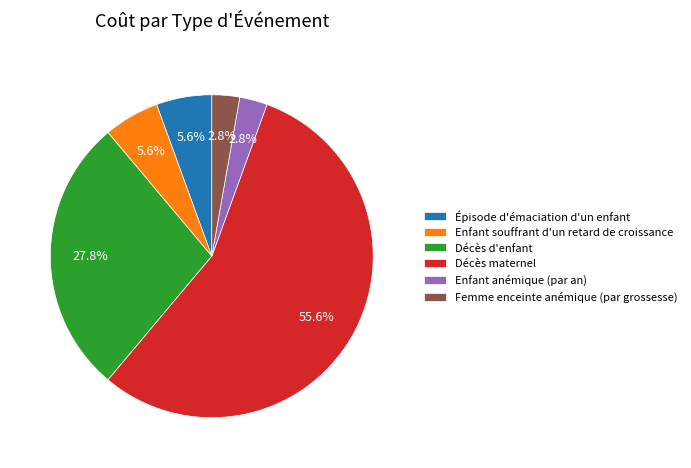

Is the sum of Enfant souffrant d'un retard de croissance and Décès d'enfant greater than half?

No